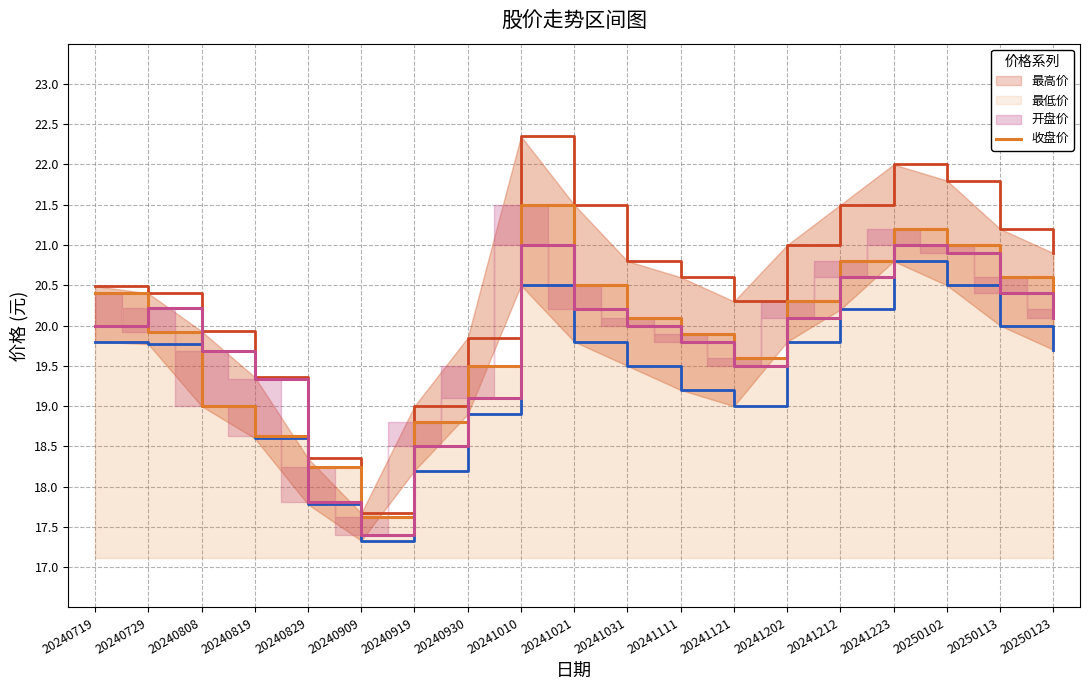

Reading left to right, extract all data points from this chart.

20.4	19.9	19.0	18.6	18.2	17.6	18.8	19.5	21.5	20.5	20.1	19.9	19.6	20.3	20.8	21.2	21.0	20.6	20.2